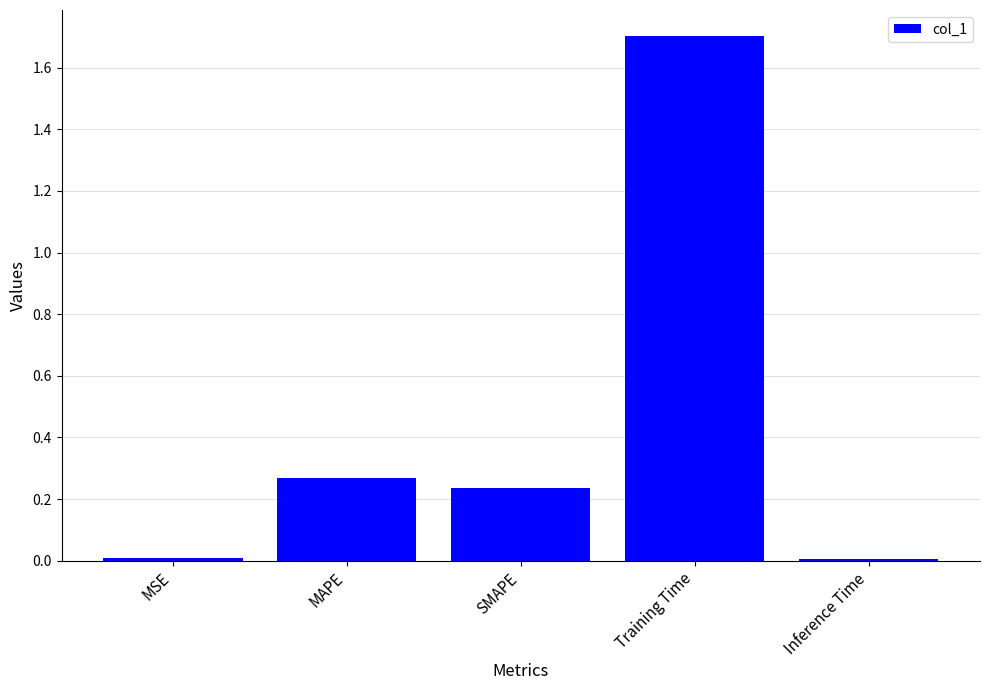

What is the sum of all values?

2.2